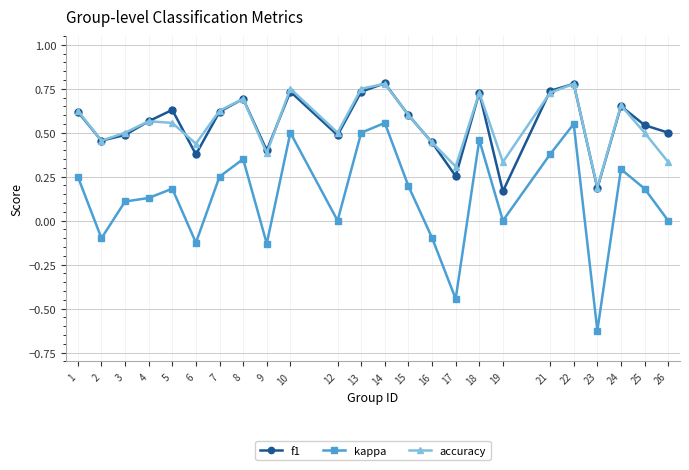

Which category has the lowest value in the kappa series?

23